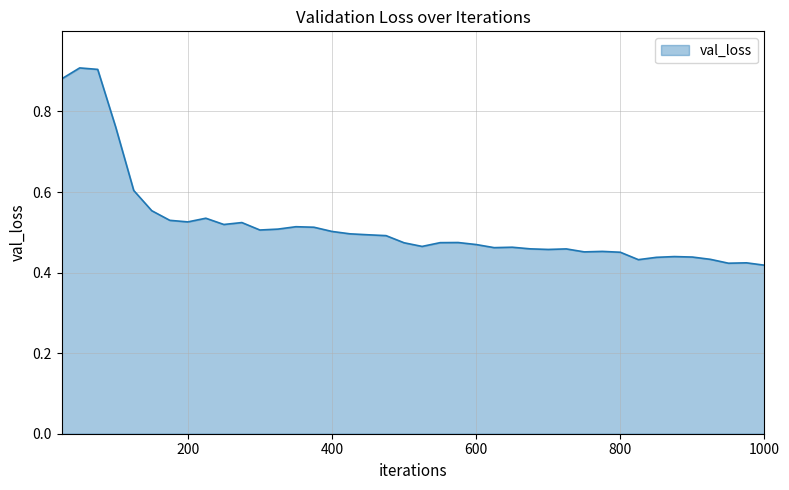

How many interior local peaks (higher than both neighbors) does the data have?

10